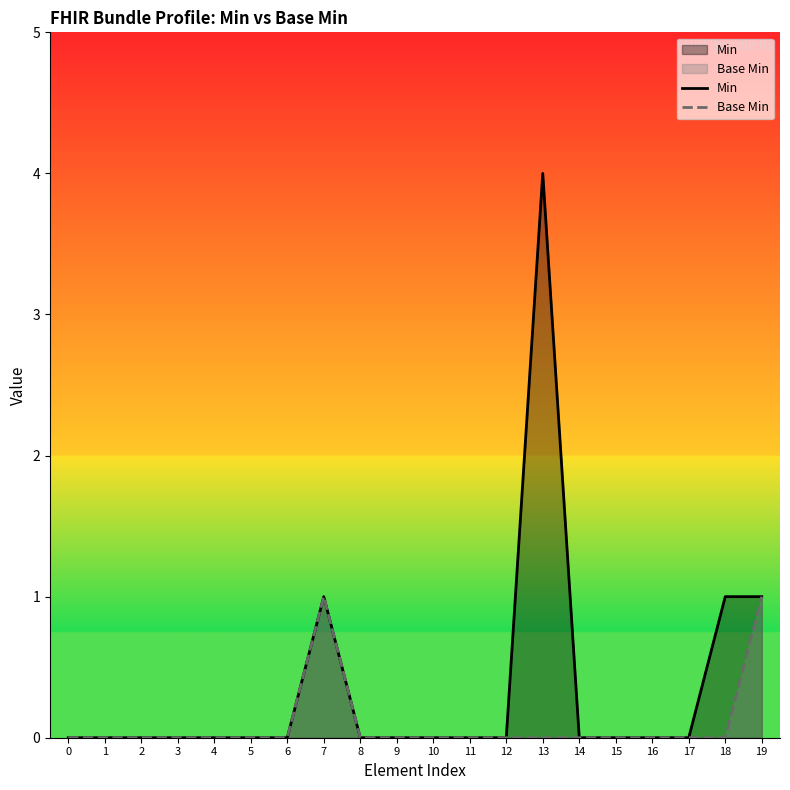

List the series in order of their peak value, lowest first.

Base Min, Min